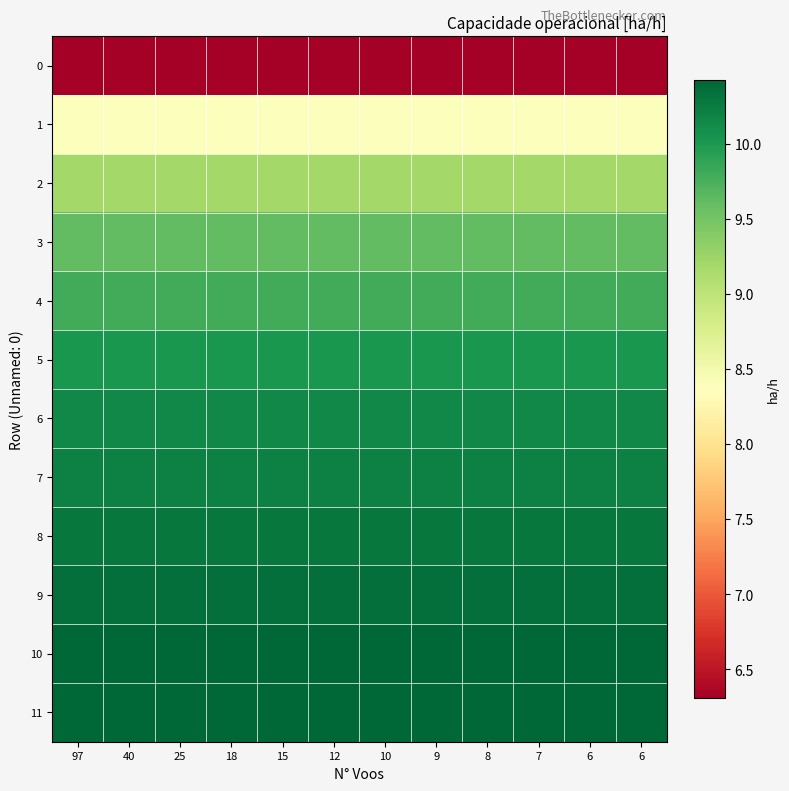

At 6, list the series in order from smallest to largest.

0, 1, 2, 3, 4, 5, 6, 7, 8, 9, 11, 10